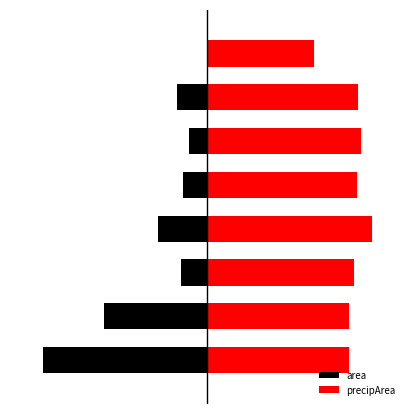

Reading left to right, list all the values displayed in this chart.

area: 0=-10.0	1=-6.3	2=-1.6	3=-3.0	4=-1.4	5=-1.1	6=-1.8	7=-0.0
precipArea: 0=8.6	1=8.6	2=8.9	3=10.0	4=9.1	5=9.3	6=9.2	7=6.5